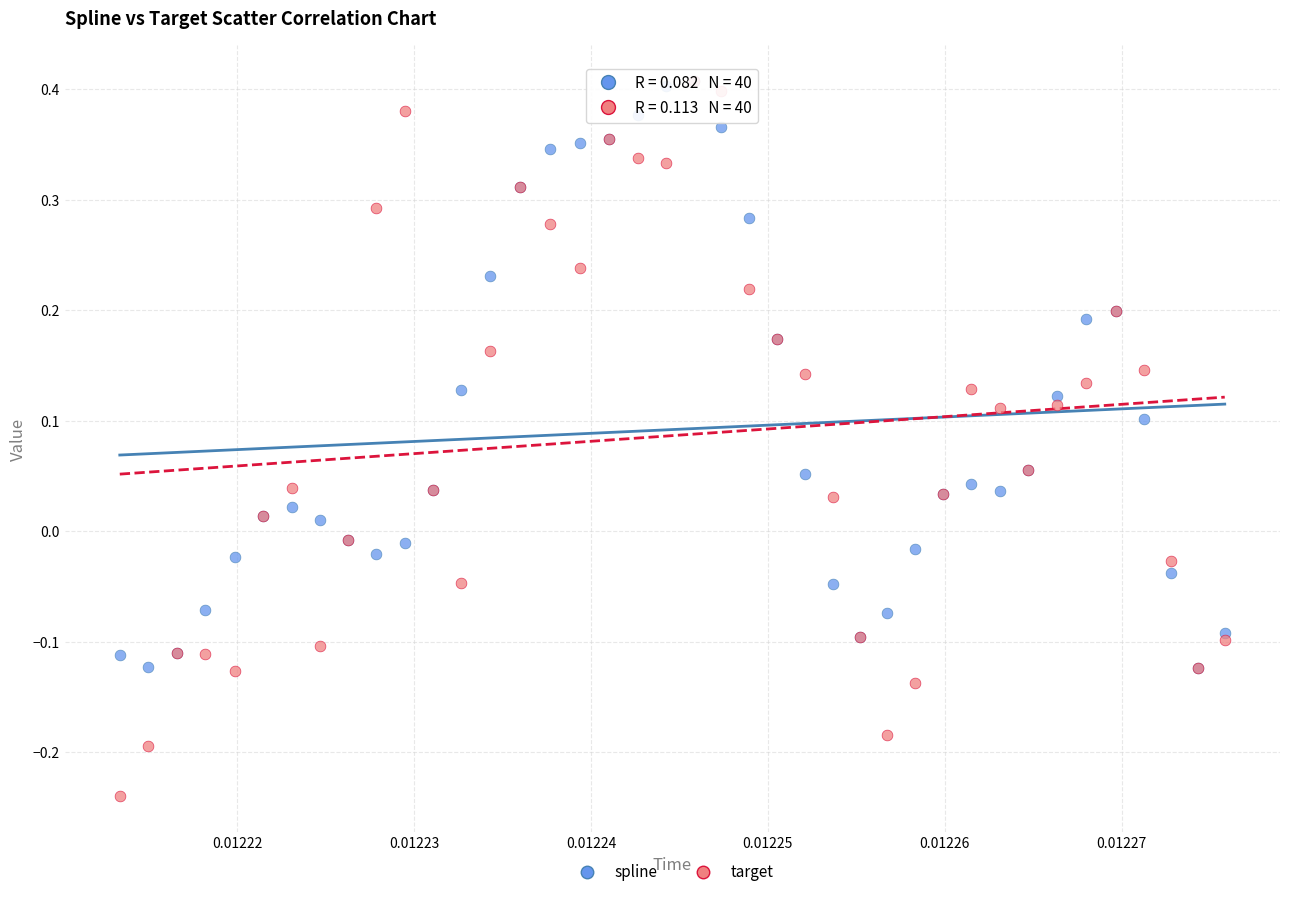

Which series has the largest Y range (max minus min)?

target